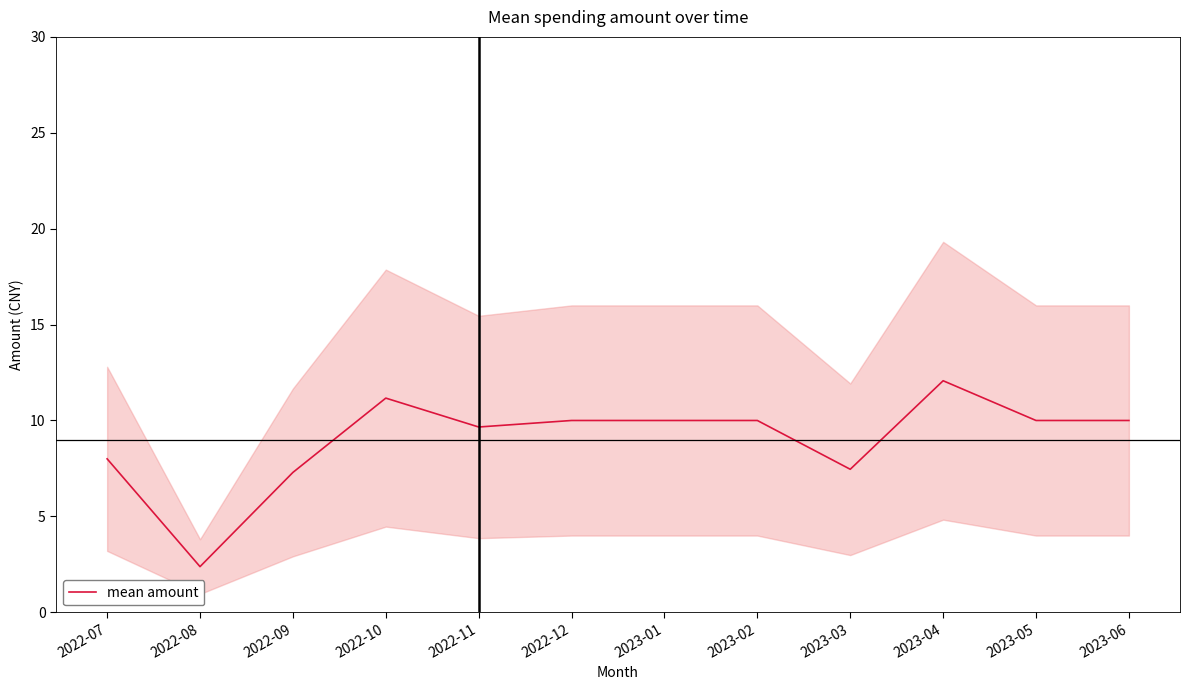

How many categories are shown in the chart?

12